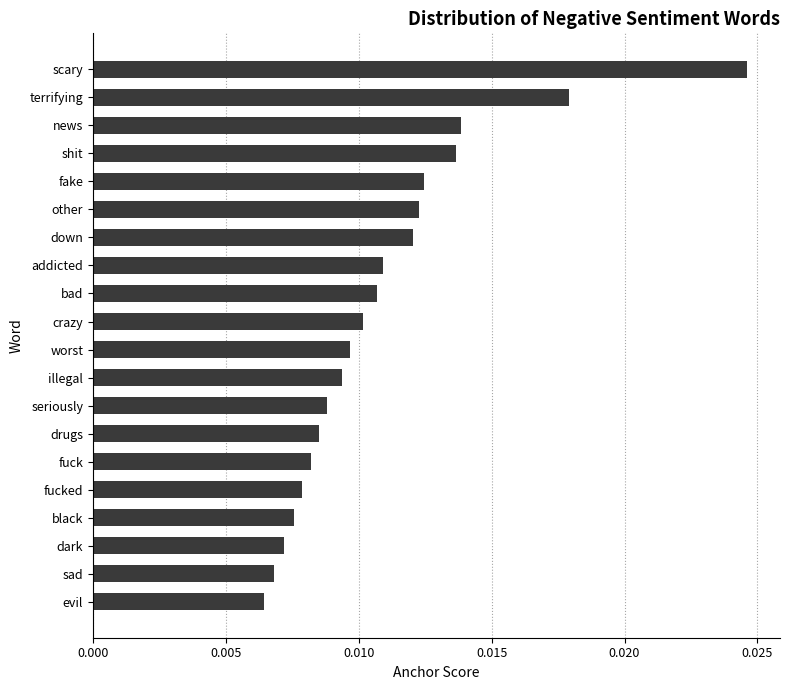

Which has a higher value, fucked or worst?

worst